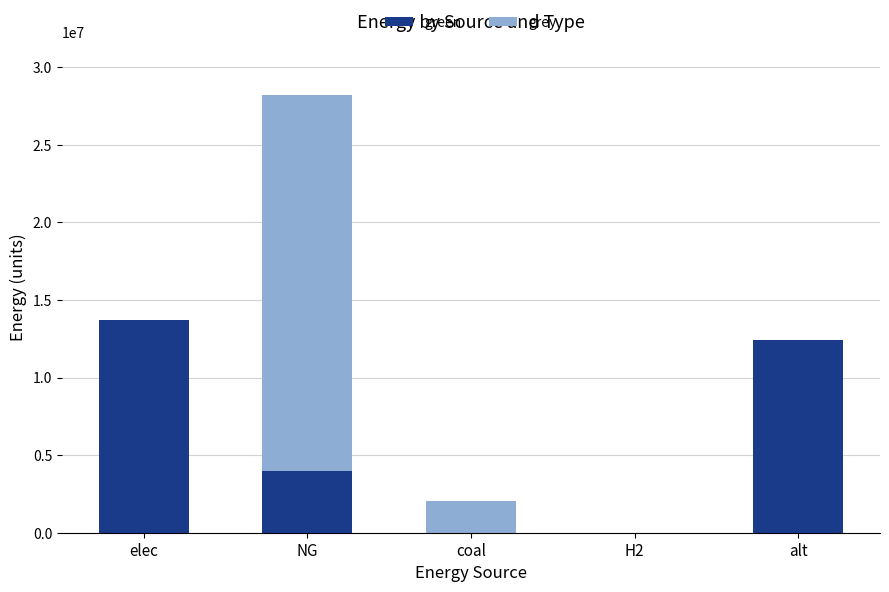

What is the sum of the green values at coal and NG?

4000000.0